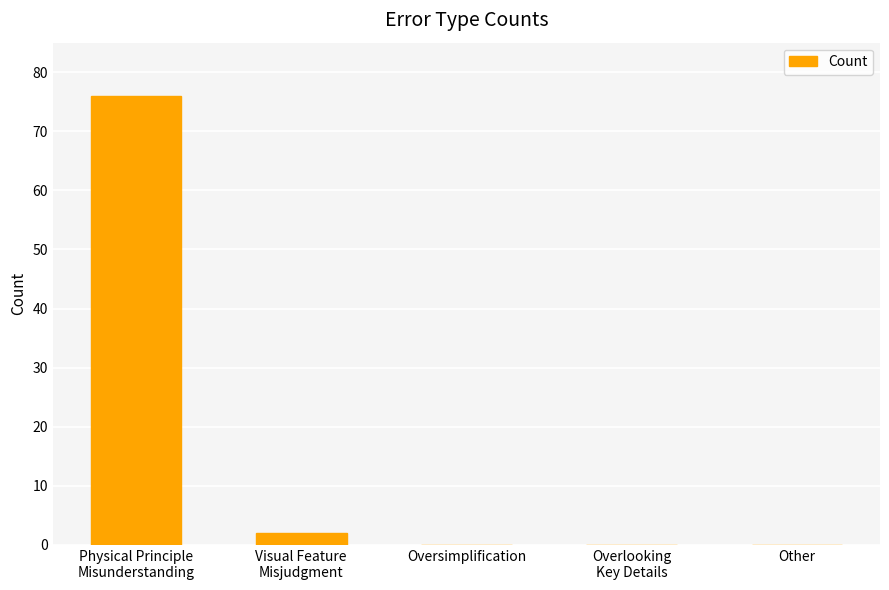

Reading left to right, what are all the values shown in this chart?

Physical Principle
Misunderstanding=76	Visual Feature
Misjudgment=2	Oversimplification=0	Overlooking
Key Details=0	Other=0